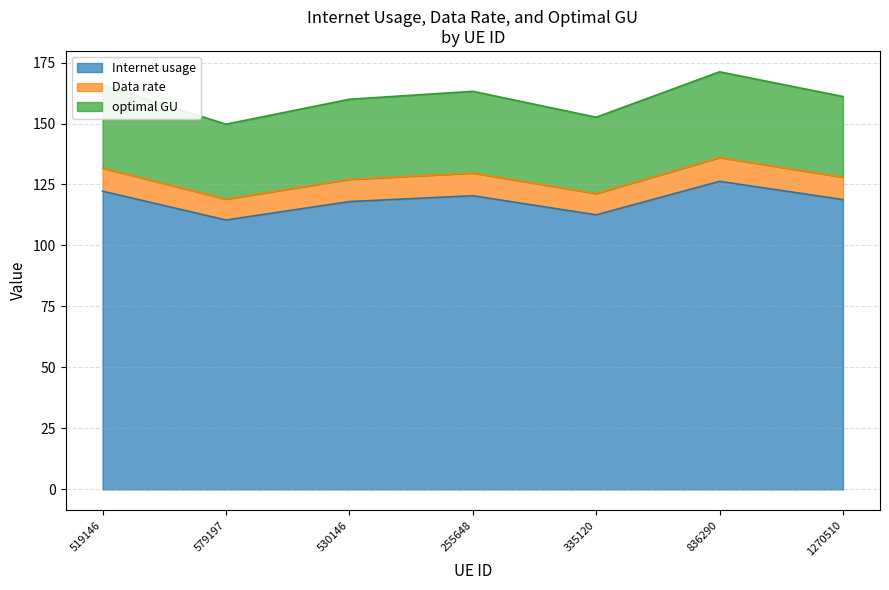

What is the difference between the maximum and minimum values in the Internet usage series?

15.8